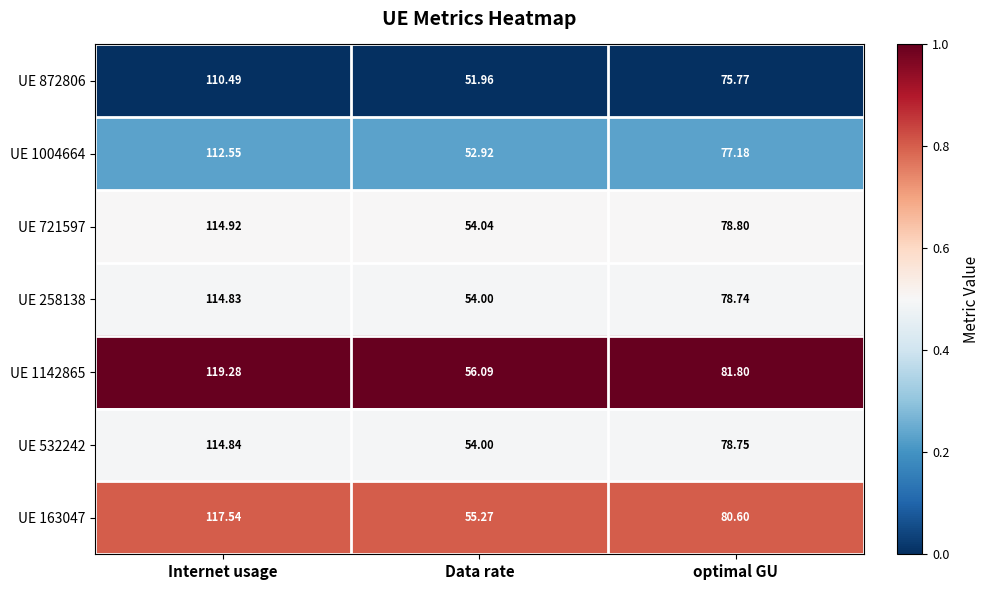

At which label does UE 258138 first exceed 78?

Internet usage